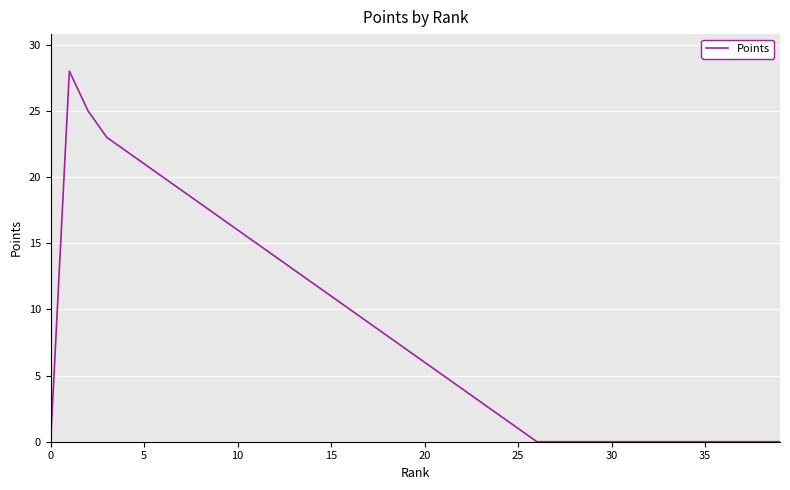

What is the difference between the maximum and minimum values?

28